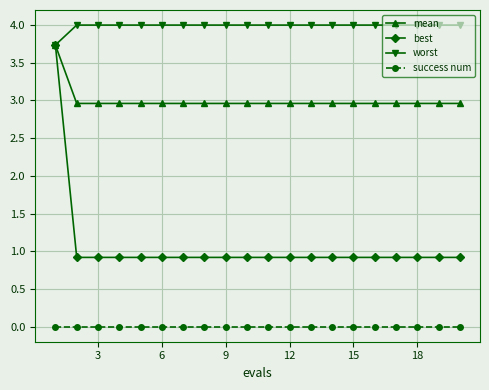

Which series has the largest range (max minus min)?

best